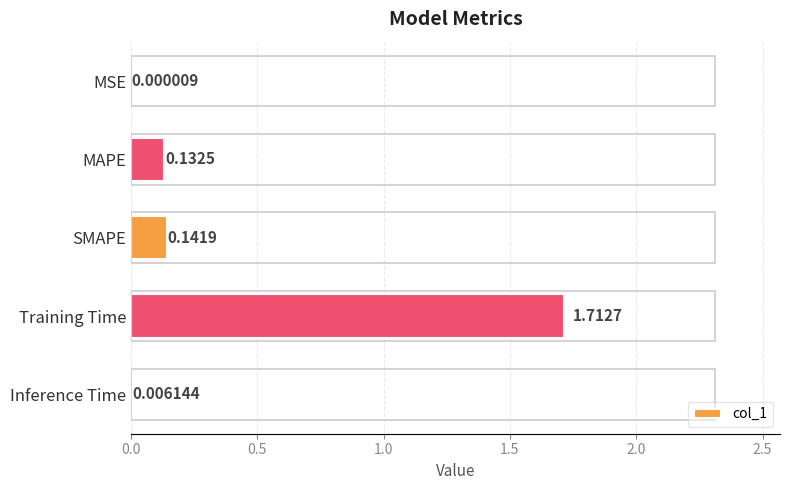

Are the bars horizontal?

Yes